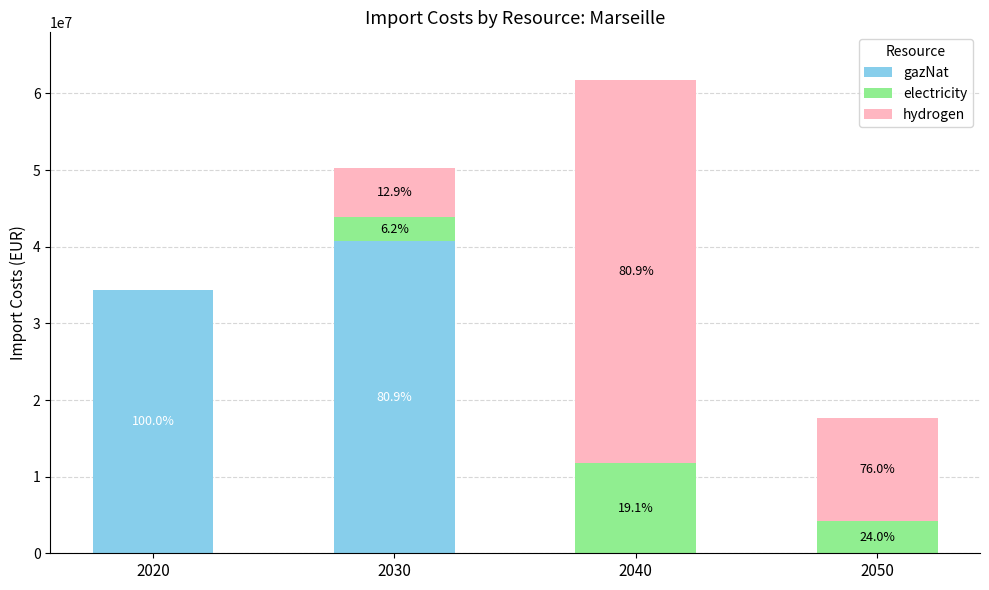

Does the chart contain stacked bars?

Yes